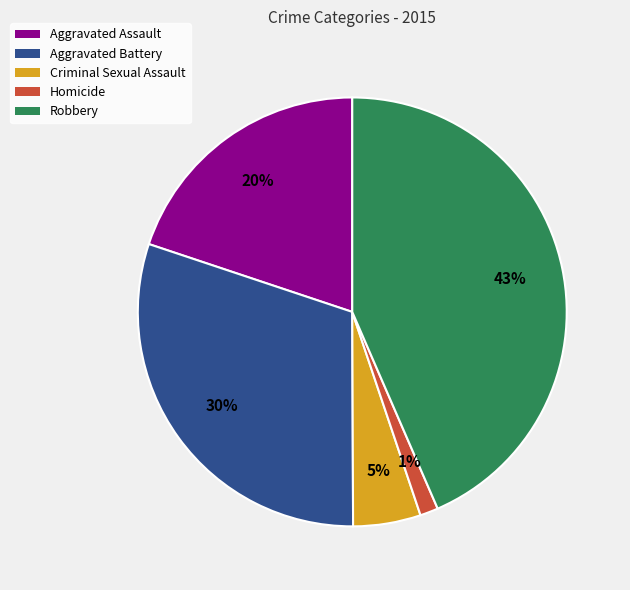

To the nearest percent, what percentage of the pie is Robbery?

43%